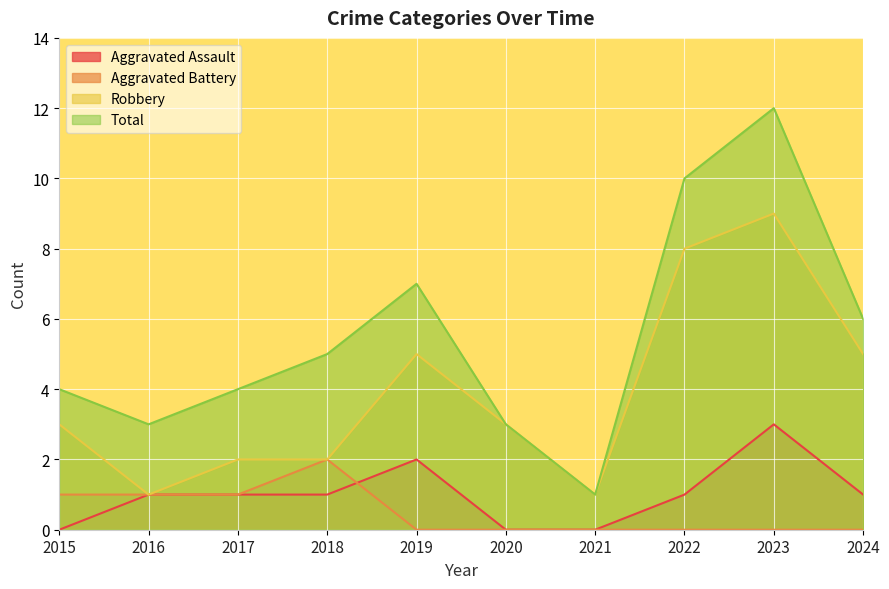

True or false: Total has more than 2 interior local peaks.

False